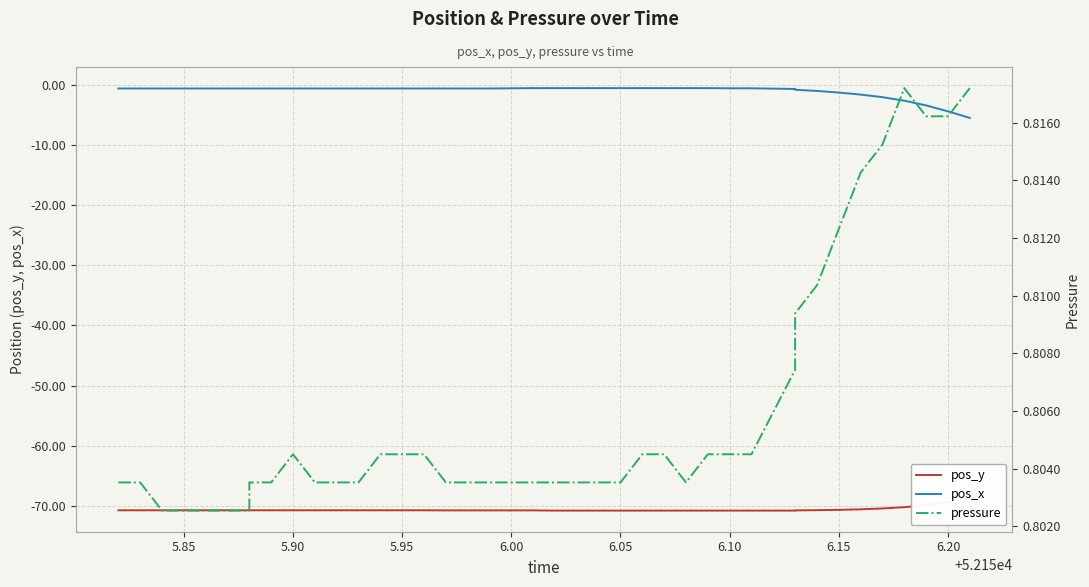

What is the average value of the pos_y series?

-70.6